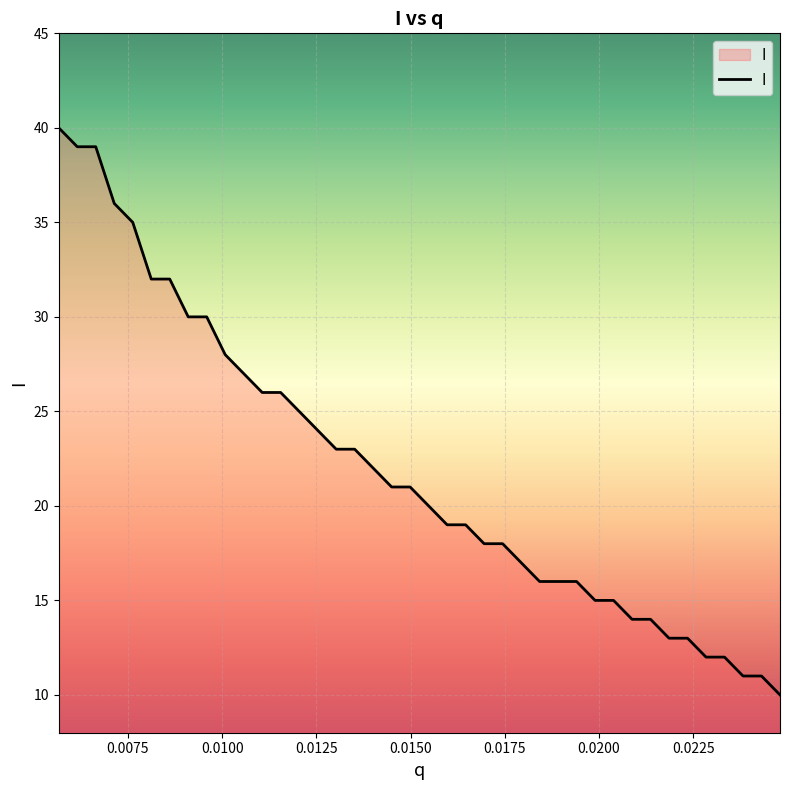

Count the number of categories in the chart.

40